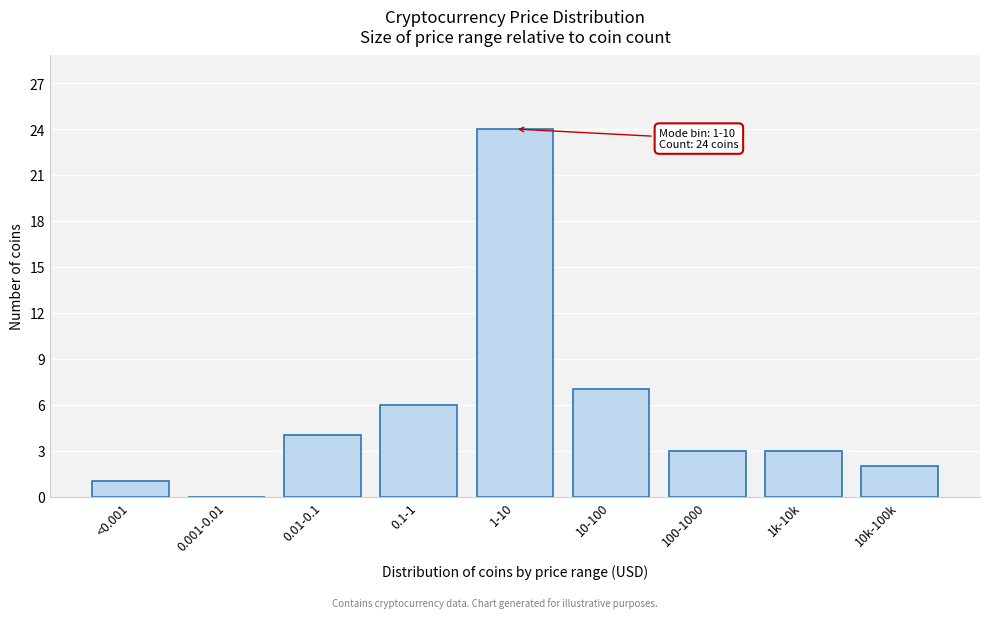

Reading left to right, list all the values displayed in this chart.

<0.001=1	0.001-0.01=0	0.01-0.1=4	0.1-1=6	1-10=24	10-100=7	100-1000=3	1k-10k=3	10k-100k=2